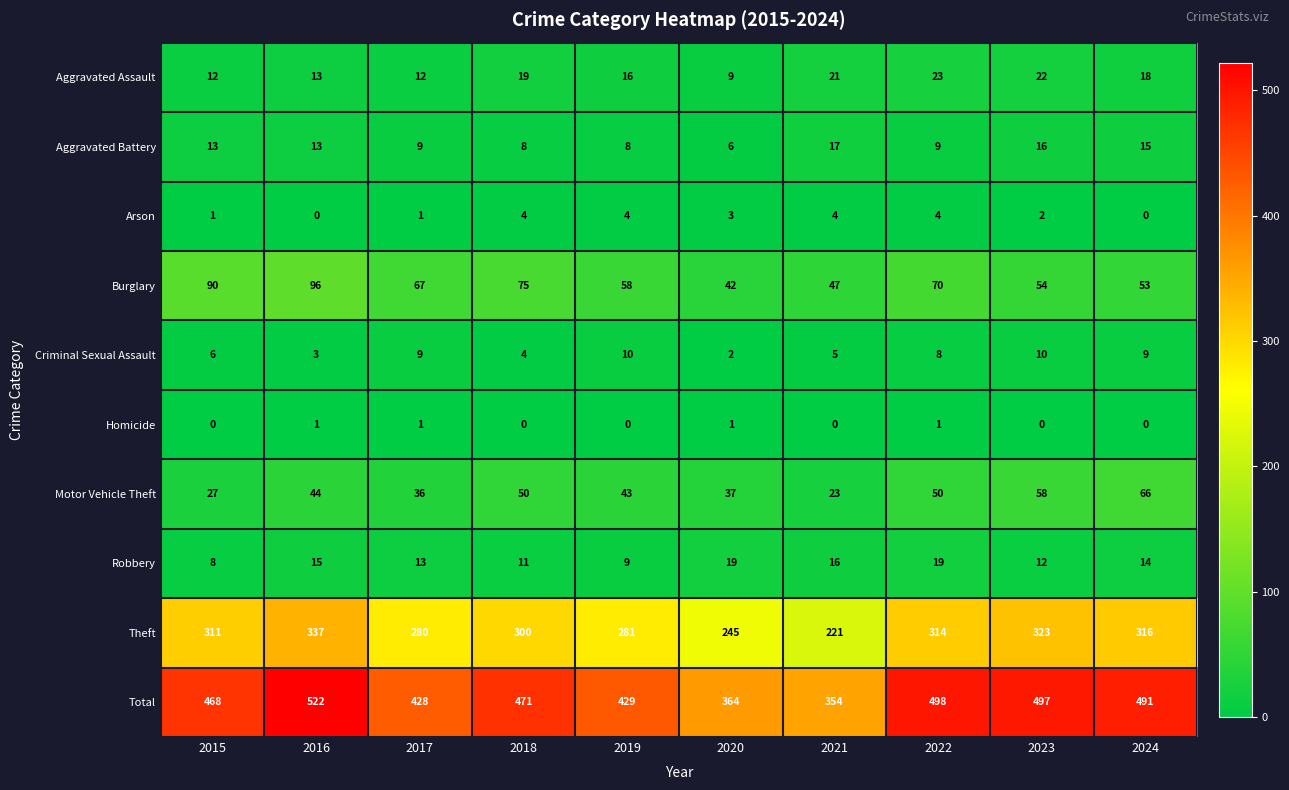

Rank the series by their maximum value, from highest to lowest.

Total, Theft, Burglary, Motor Vehicle Theft, Aggravated Assault, Robbery, Aggravated Battery, Criminal Sexual Assault, Arson, Homicide